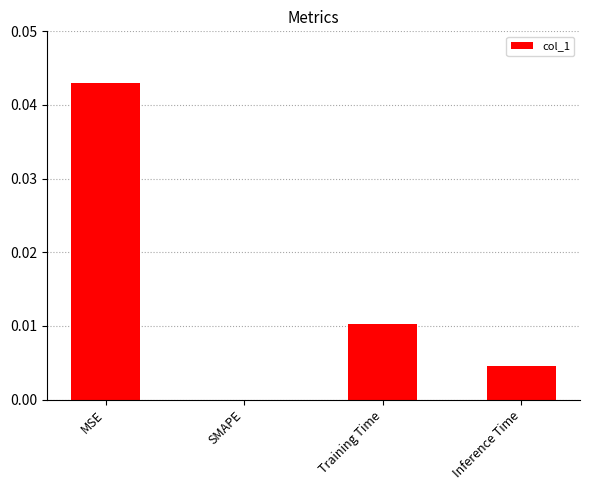

The chart shows a value of 0.0 at Training Time. True or false?

True